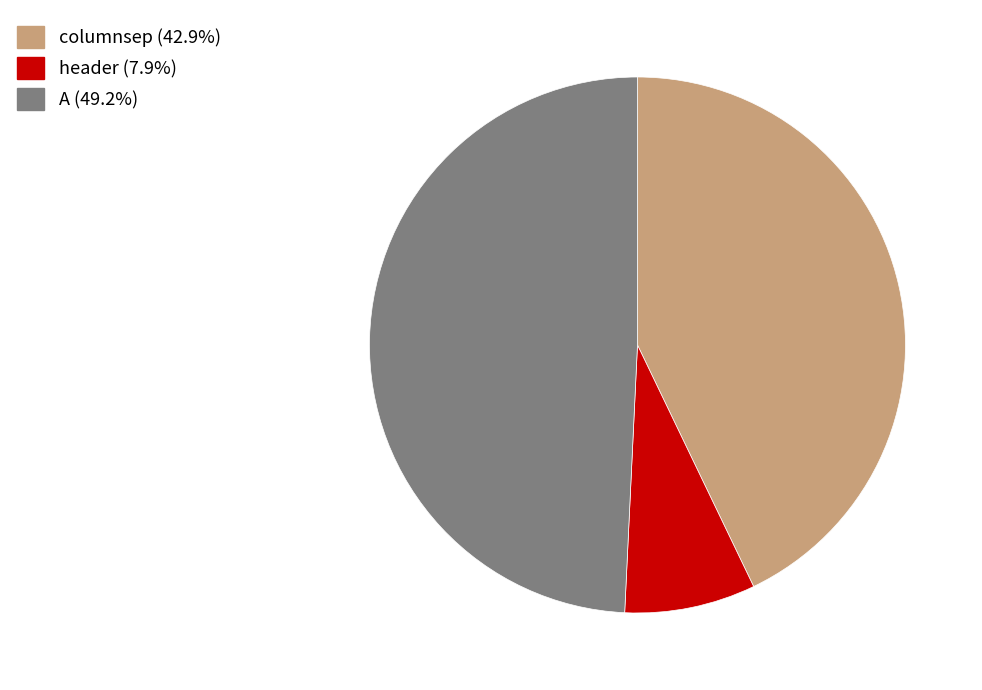

Combined, do columnsep (42.9%) and header (7.9%) account for over 50%?

Yes